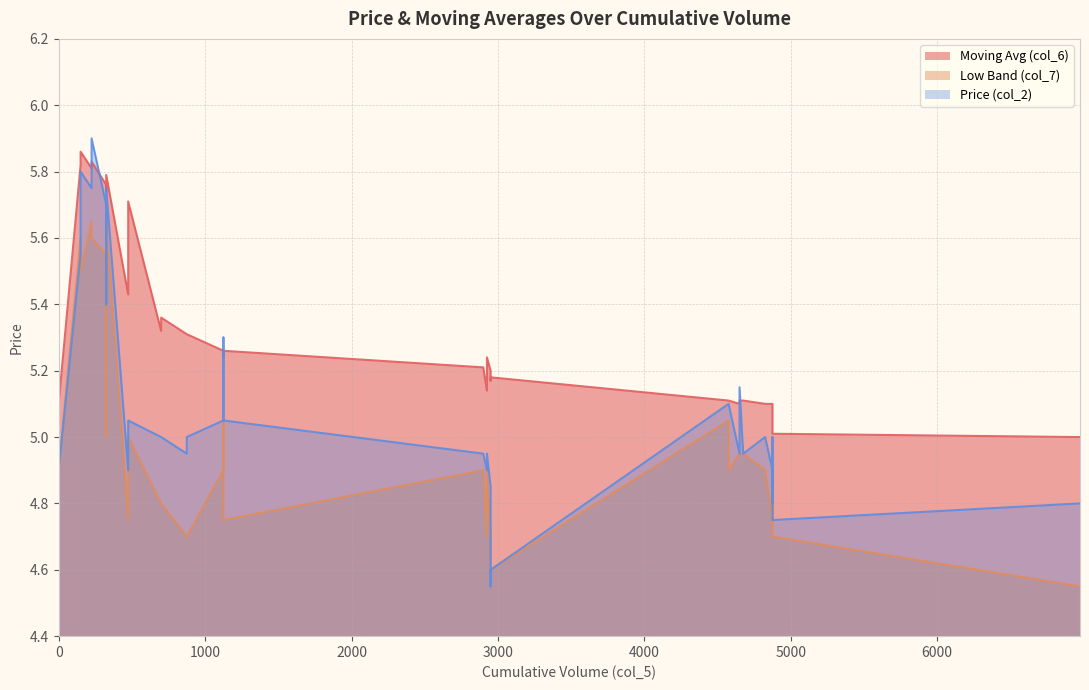

True or false: col_2 has more than 2 interior local peaks.

True